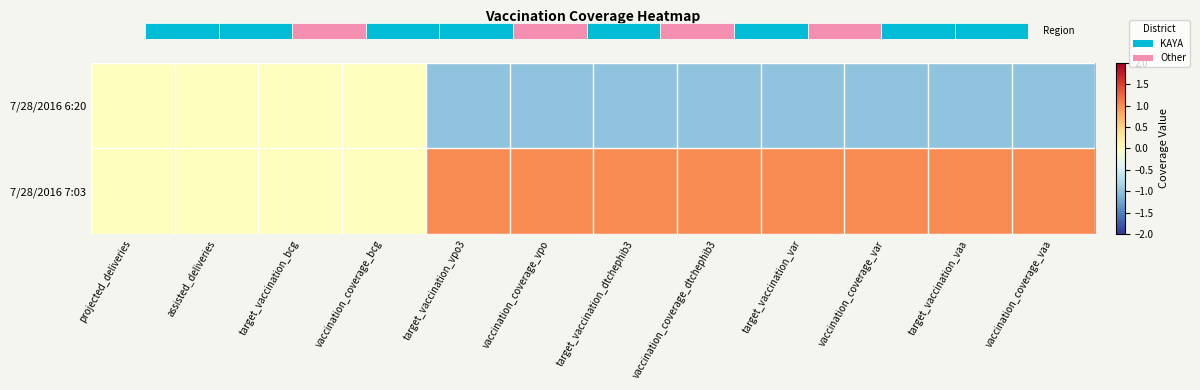

At which category does the chart reach its peak across all series?

target_vaccination_vpo3